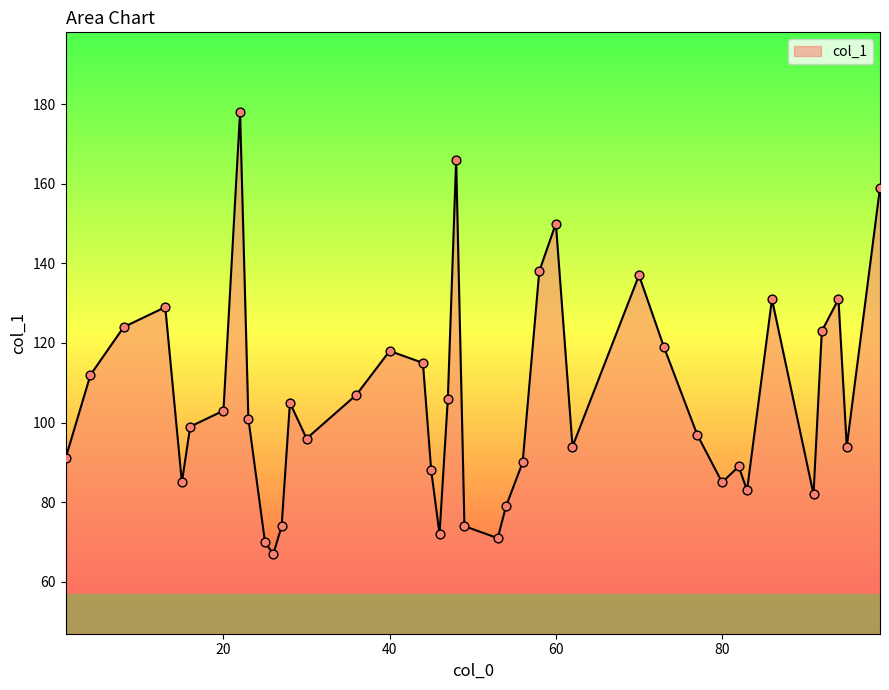

What is the maximum value shown in the chart?

178